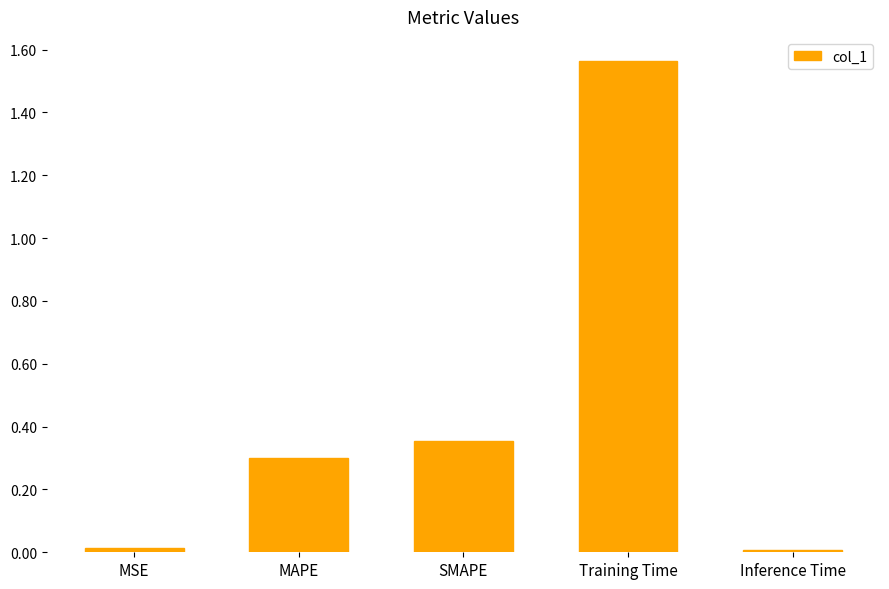

What is the difference between the second highest and minimum values?

0.3